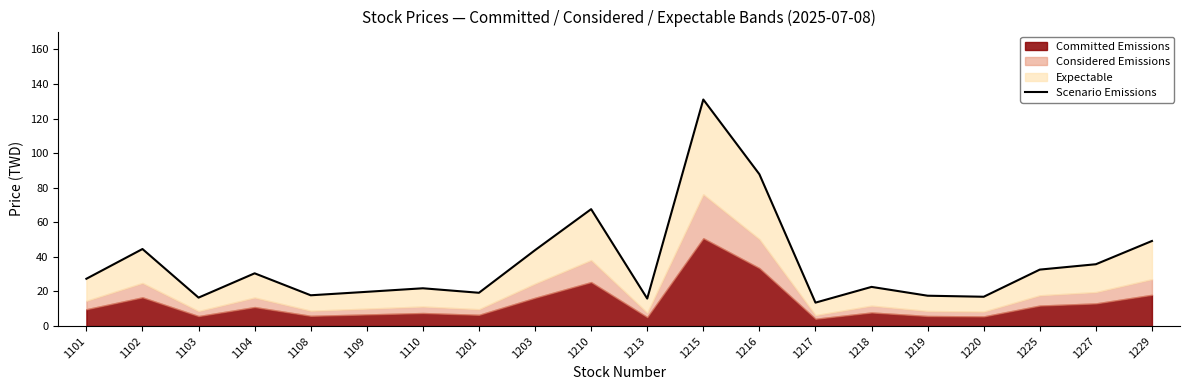

Is it true that the value at 1229 is 88.1?

False